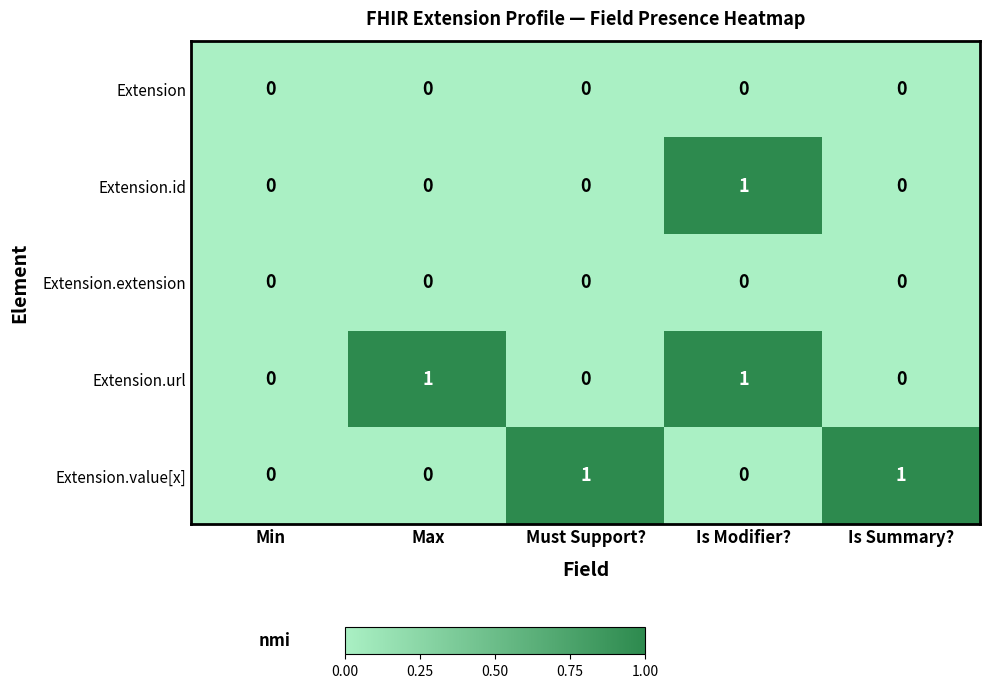

Between Min and Is Summary?, which series saw the biggest shift?

Extension.value[x]